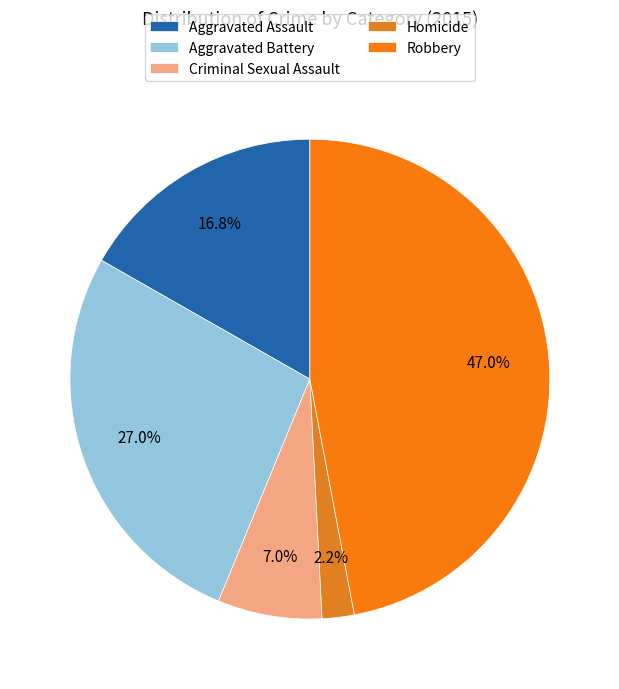

Does any single category account for the majority?

No